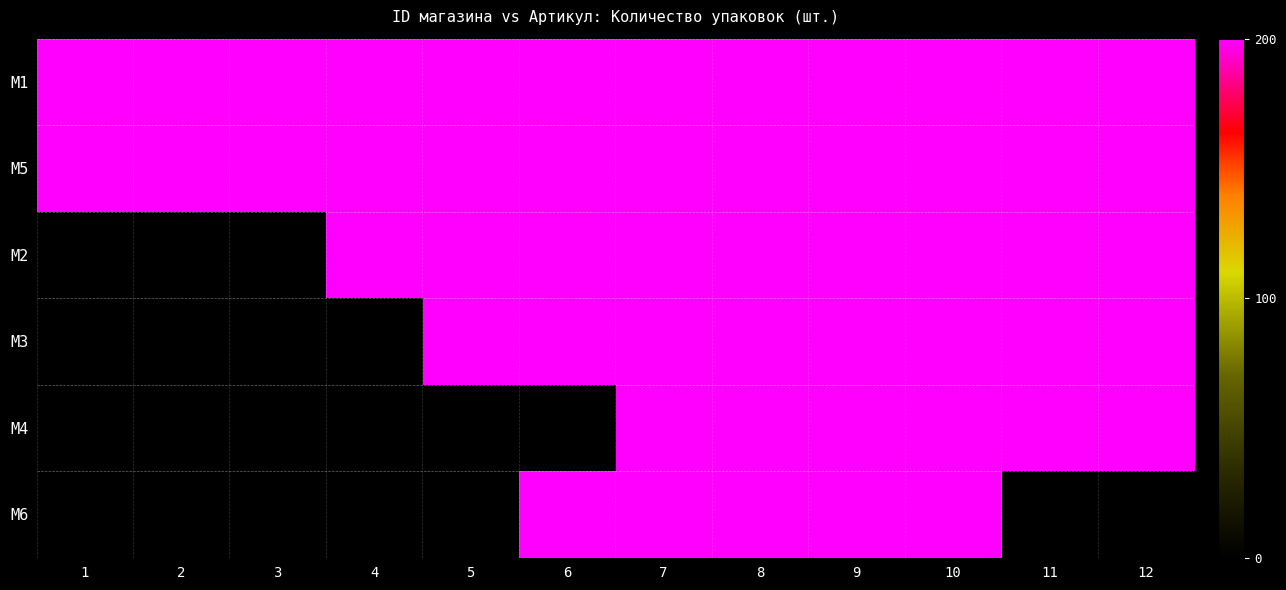

Rank the series by their maximum value, from lowest to highest.

M1, M5, M2, M3, M4, M6